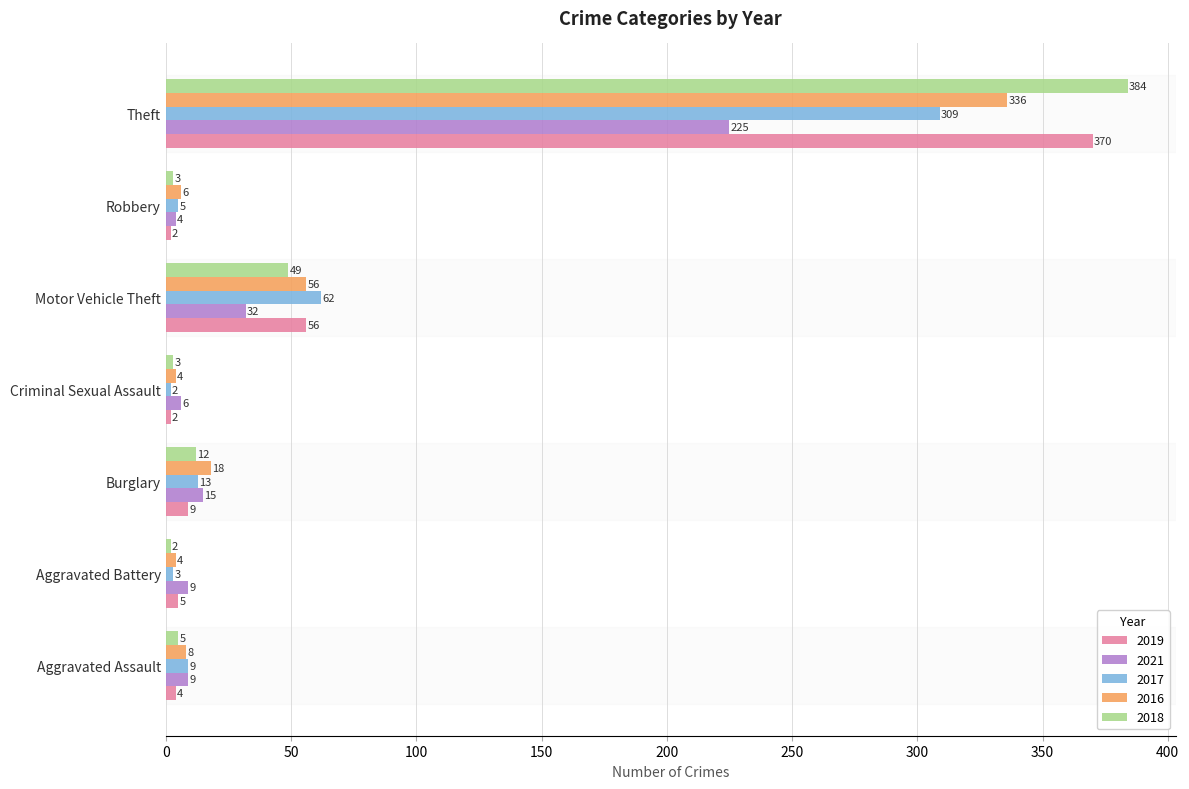

What is the difference between the highest and lowest values at Burglary?

9